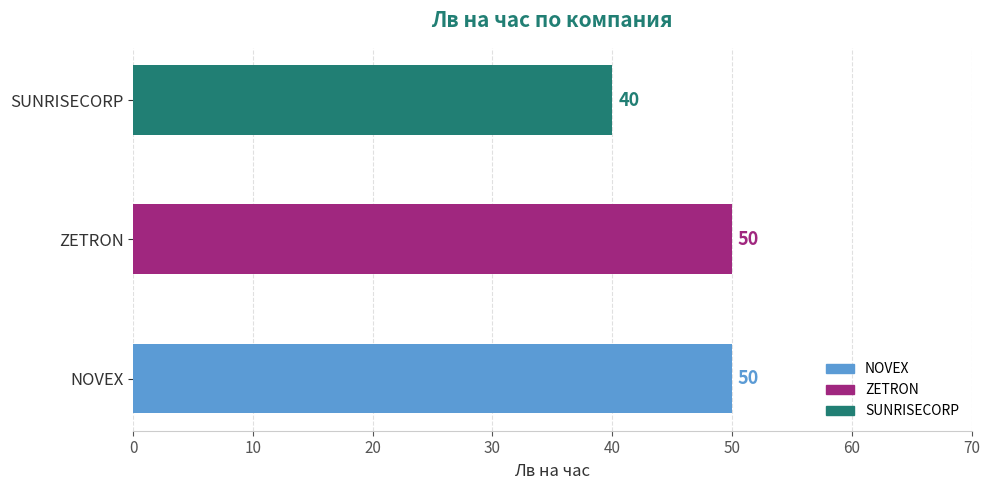

The value at NOVEX is 50. True or false?

True